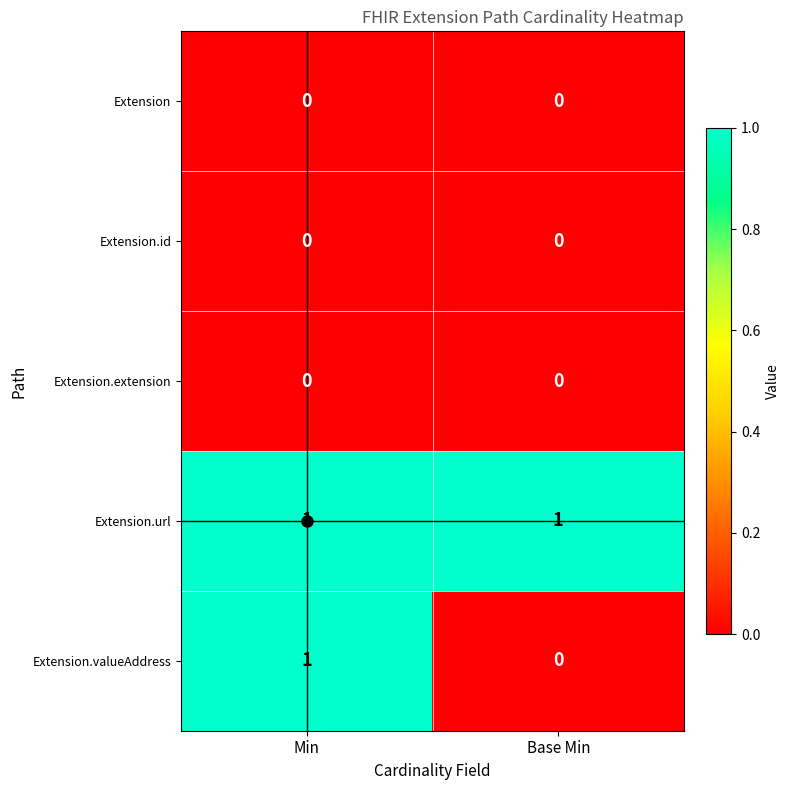

How many distinct data groups are displayed?

5